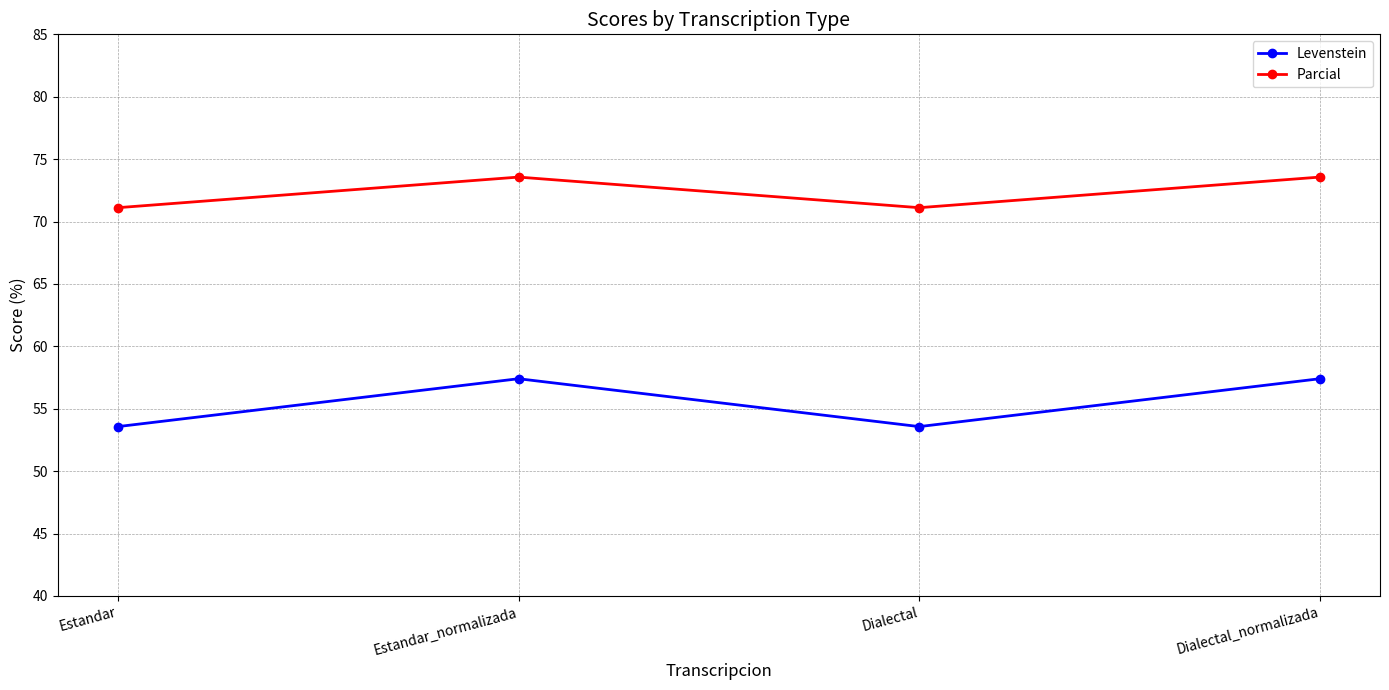

Between Estandar_normalizada and Dialectal, which series saw the biggest shift?

Levenstein